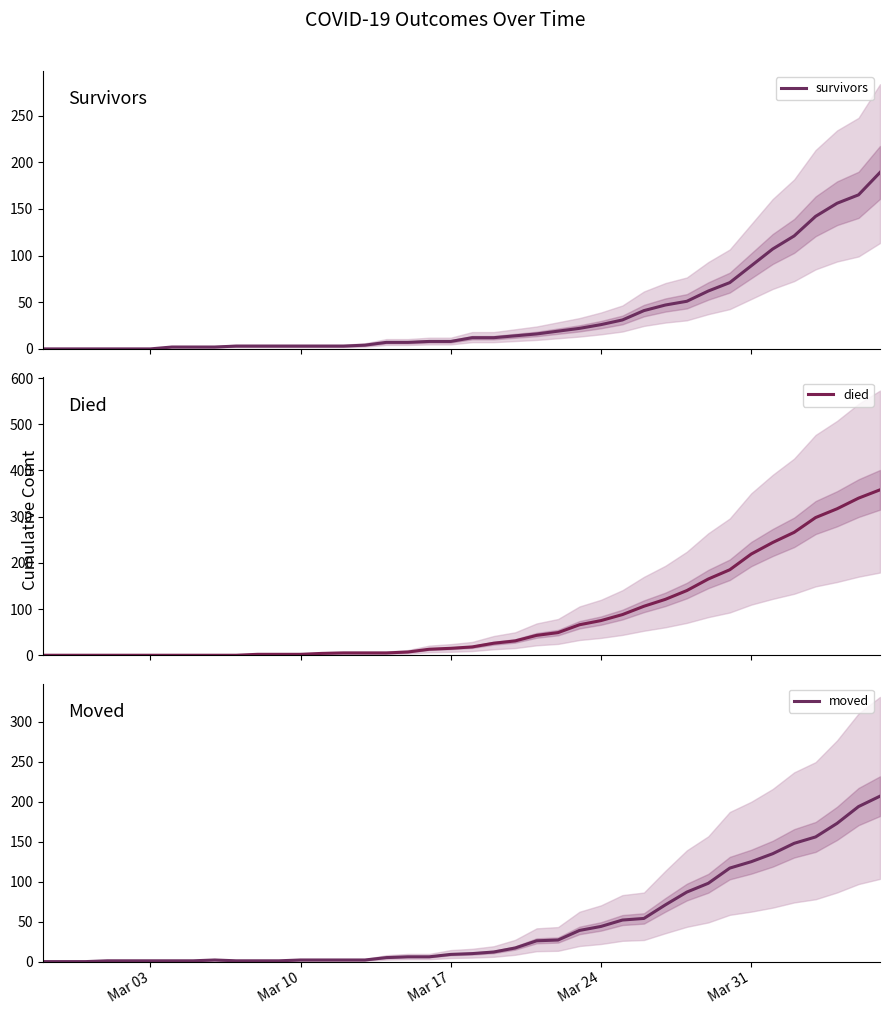

How many series are shown in this chart?

3